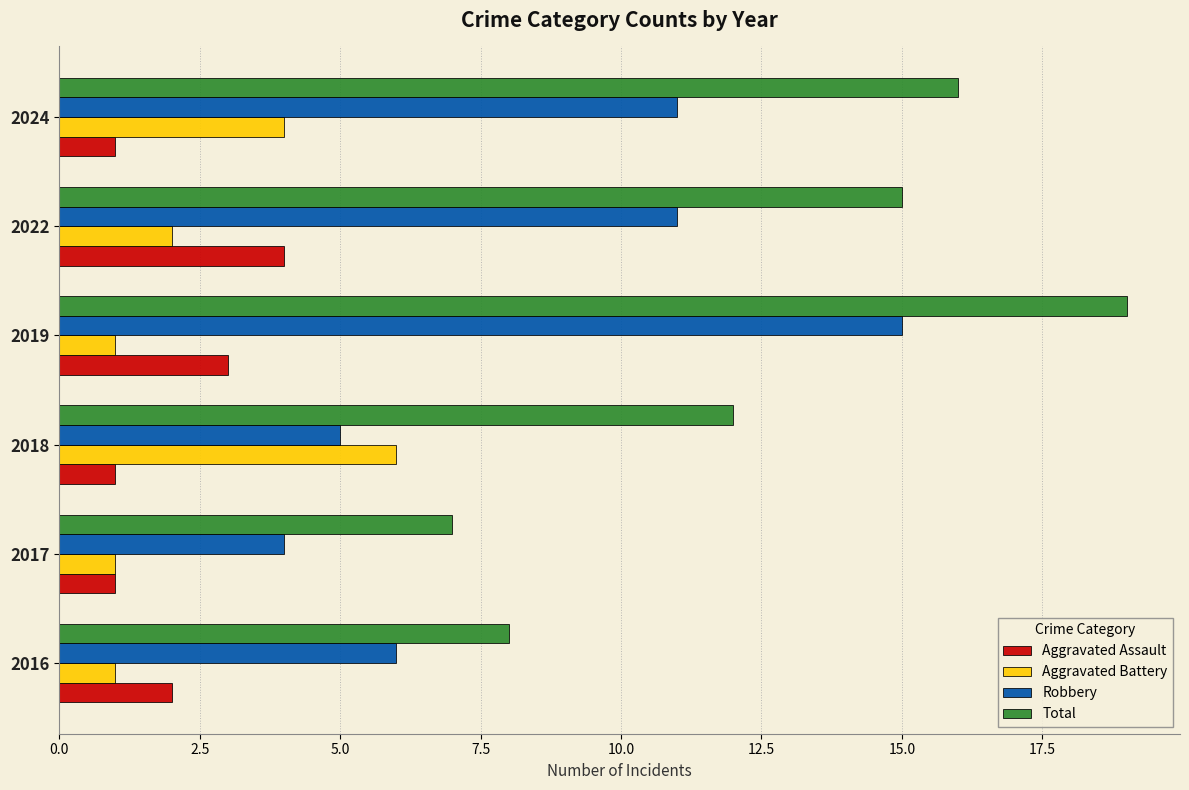

List the series in order of their peak value, highest first.

Total, Robbery, Aggravated Battery, Aggravated Assault